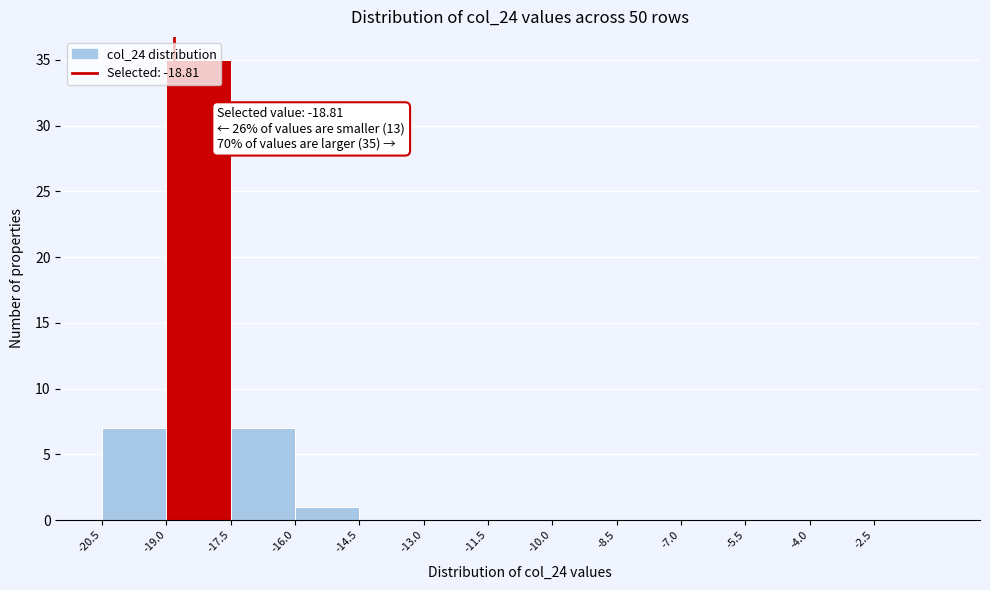

Which range on the x-axis has the tallest bar?

-19.0 to -17.5